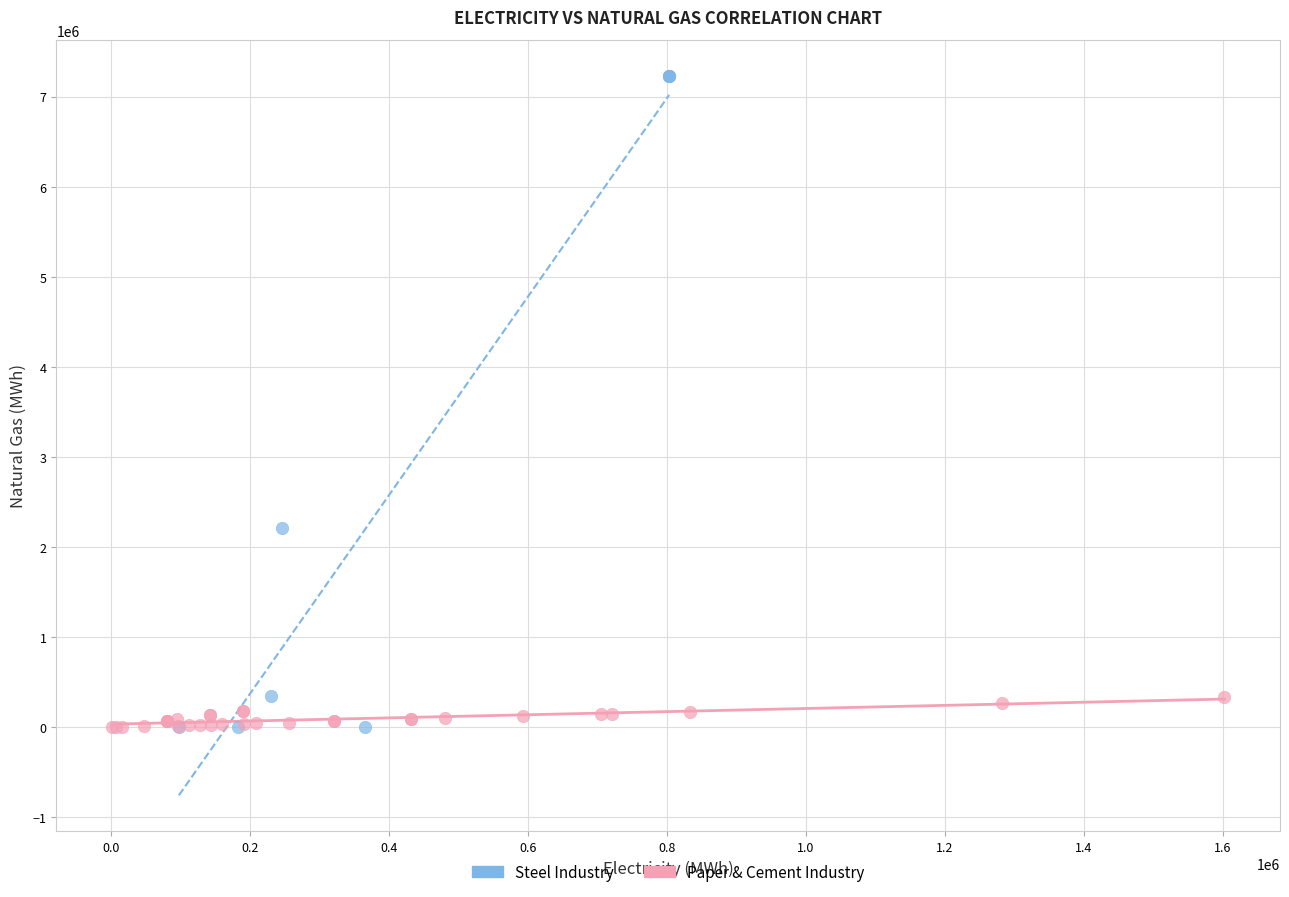

Which series has the widest spread of Y values?

Steel Industry